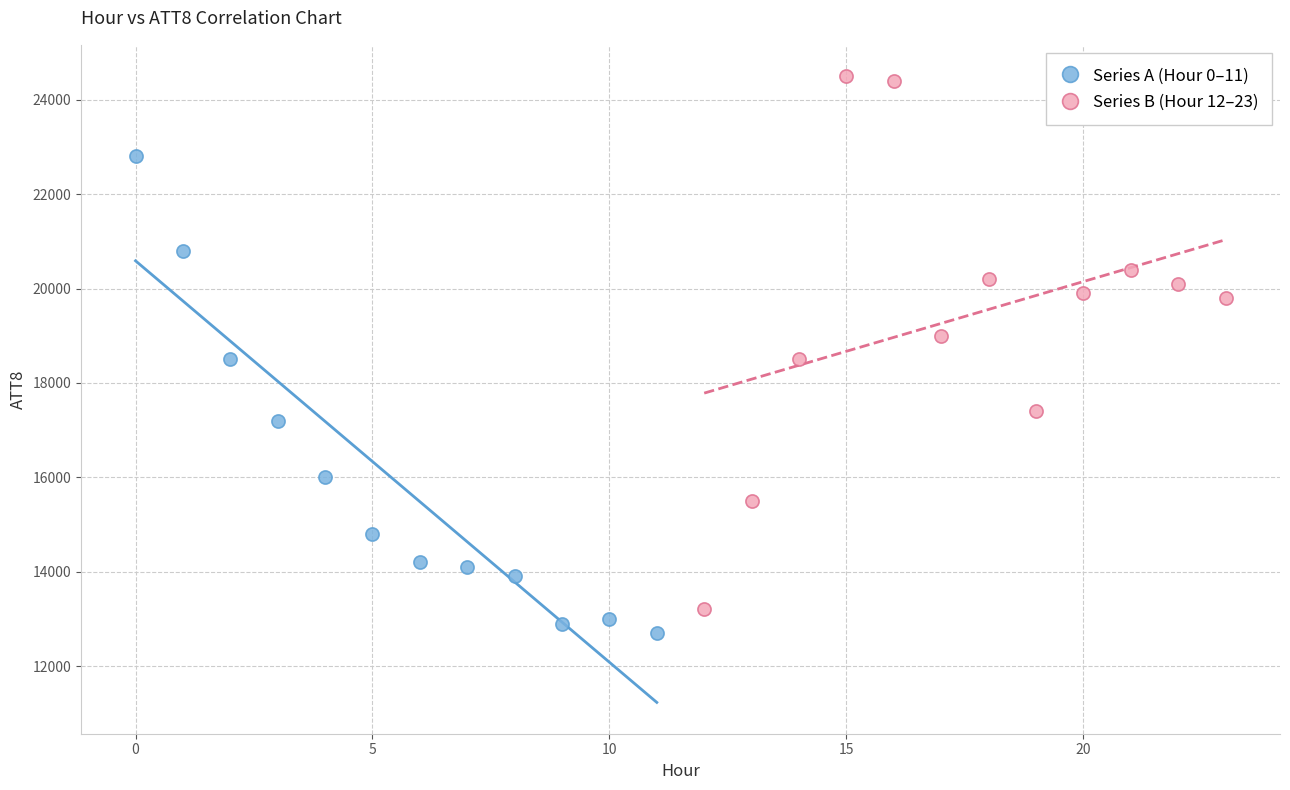

Which series contains the highest Y value?

Series B (Hour 12–23)